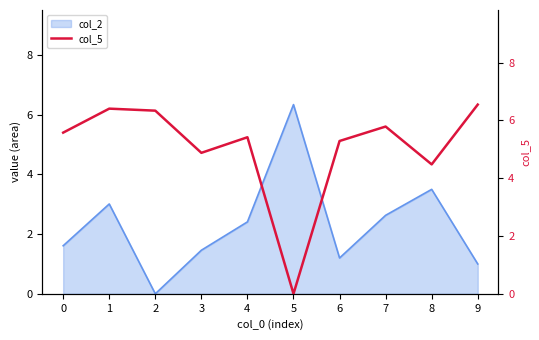

The value at 4 is 1.9. True or false?

False